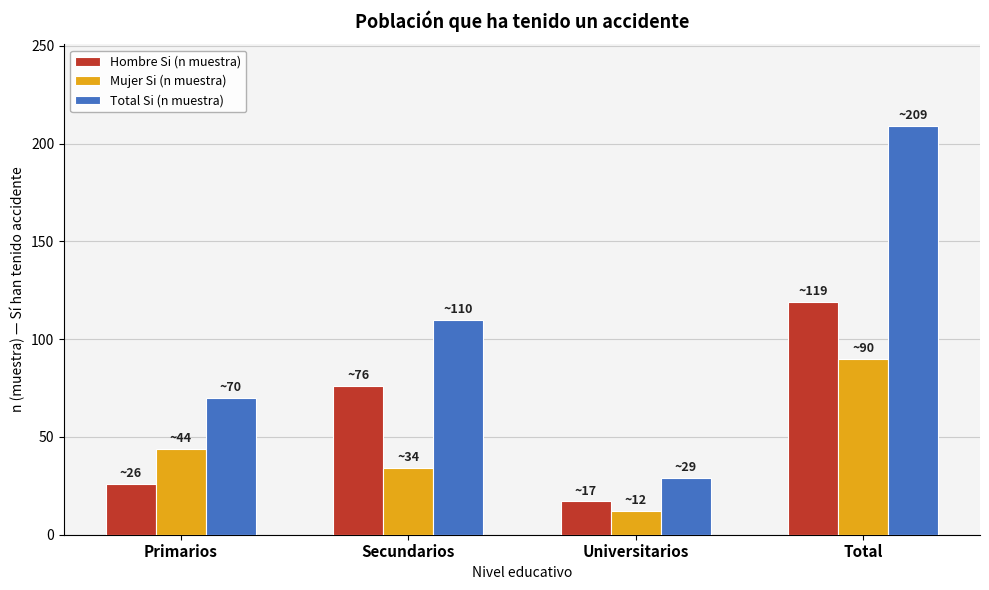

Read the Total Si (n muestra) value at Primarios, to the nearest 50.

50